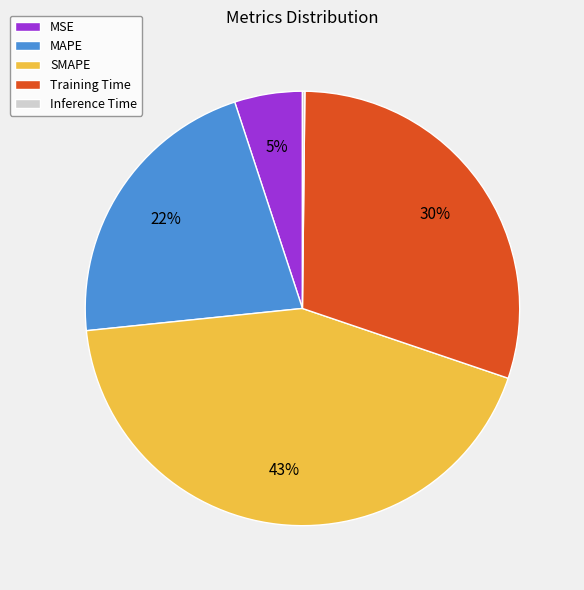

To the nearest percent, what portion does MAPE represent?

22%